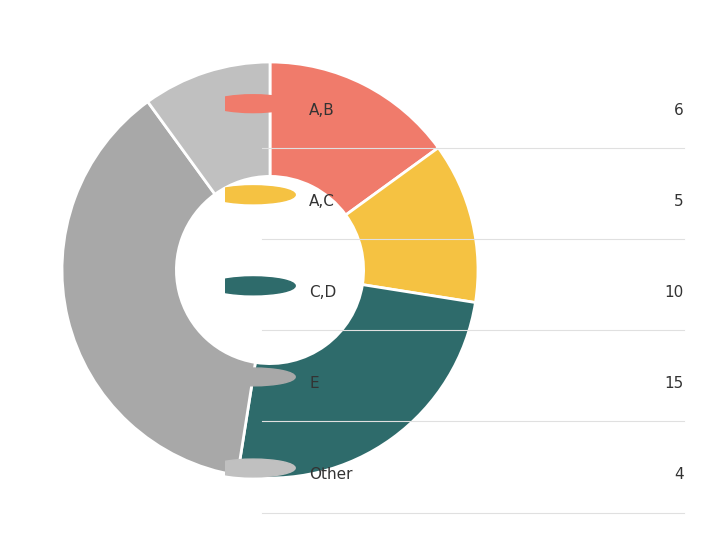

Is there any slice that represents more than half of the pie?

No